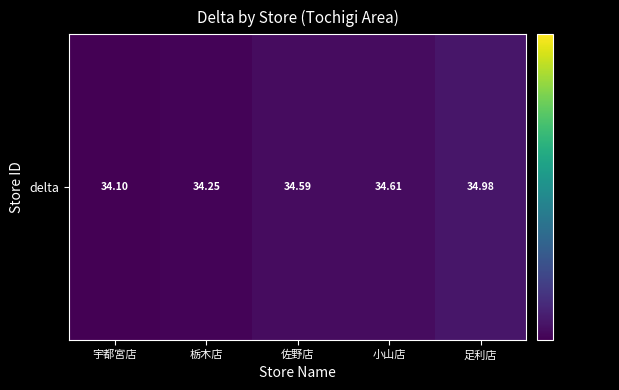

The chart shows a value of 11.0 at 佐野店. True or false?

False